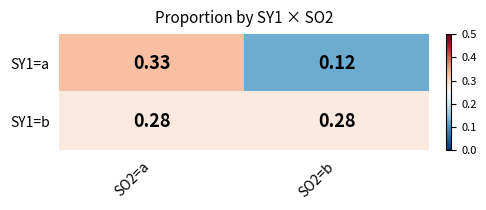

Is the value of SY1=b at SO2=b greater than the value of SY1=a at SO2=a?

No